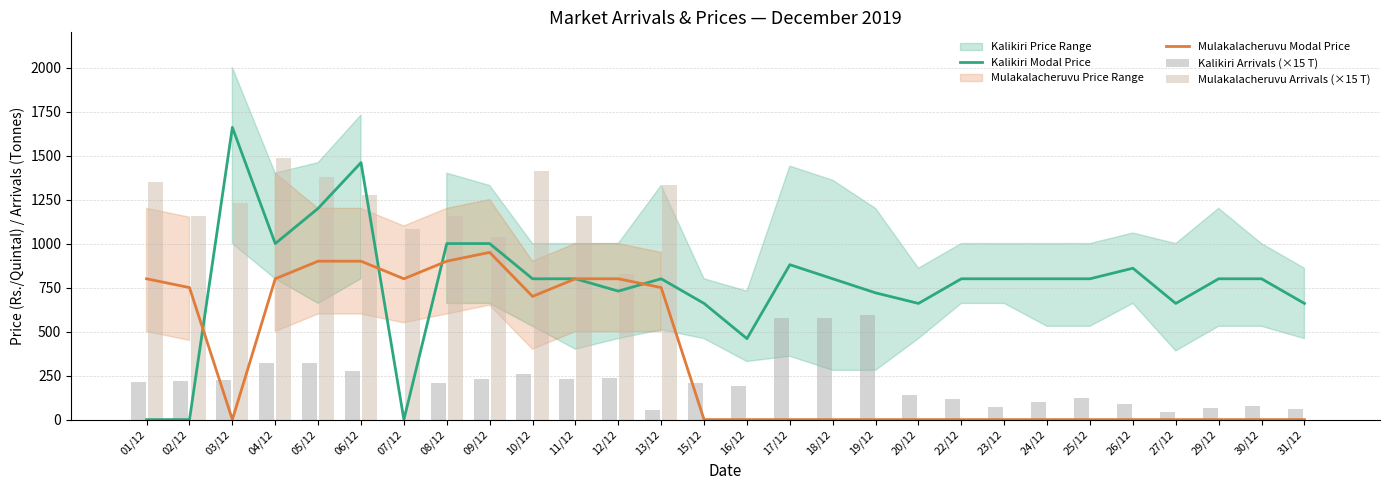

Is it true that Mulakalacheruvu Arrivals (×15 T) equals 0.0 at 25/12?

True